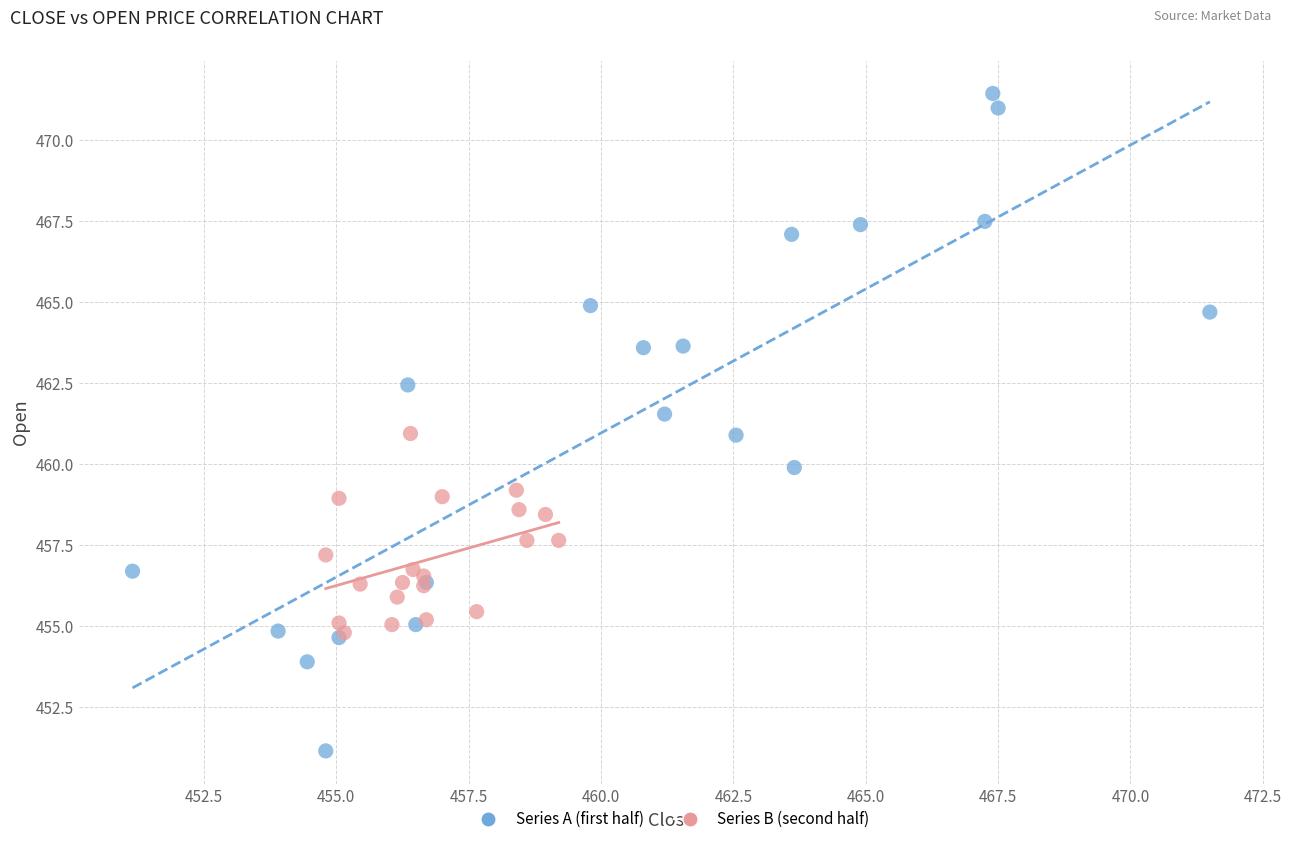

Which series has the largest Y range (max minus min)?

Series A (first half)